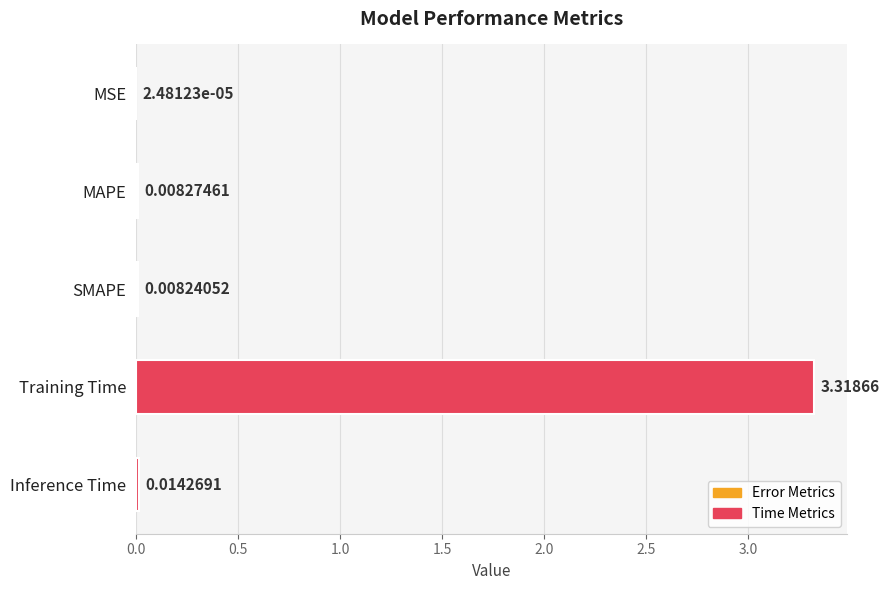

Where is the data nearest to the value 1?

Inference Time